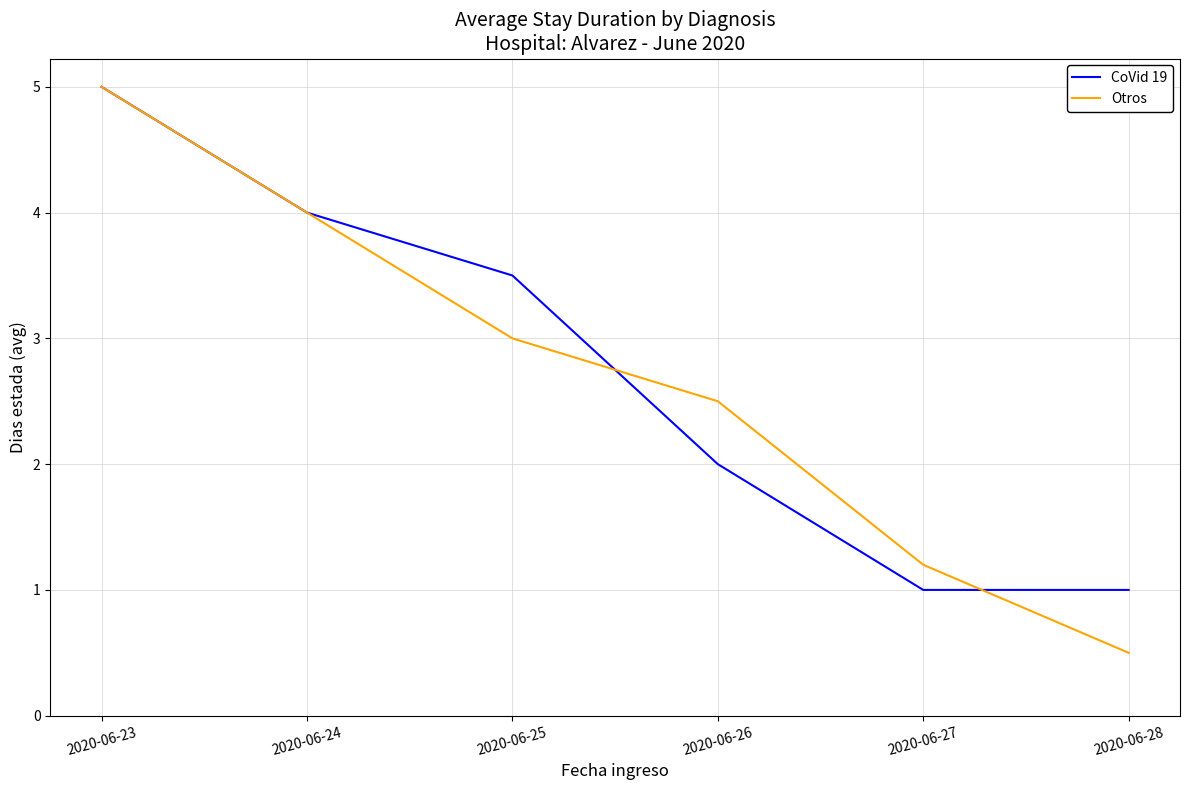

What is the lowest value of the CoVid 19 series?

1.0